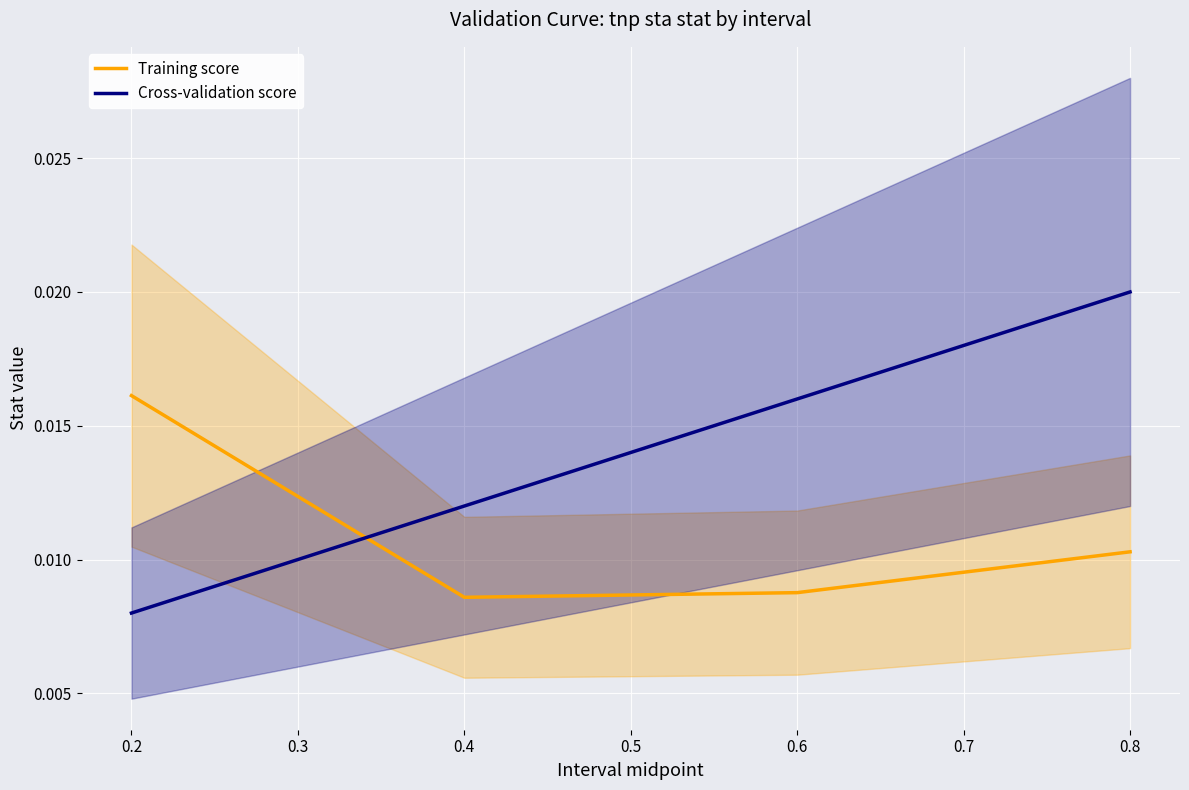

After their last crossing, which series has the higher values: Training score or Cross-validation score?

Cross-validation score